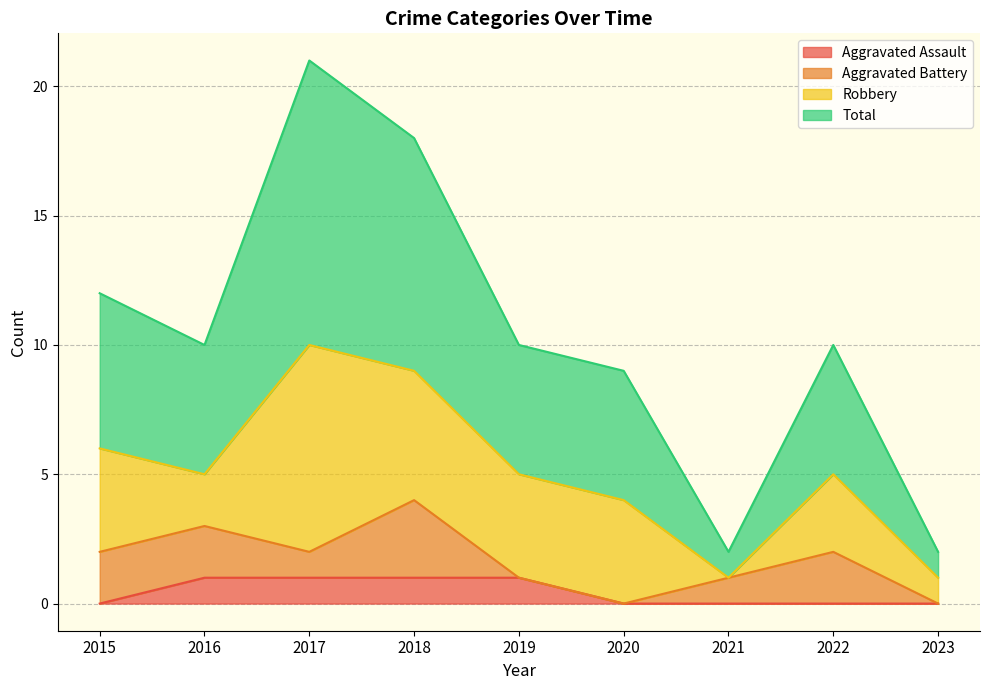

Which series has the widest spread of values?

Total